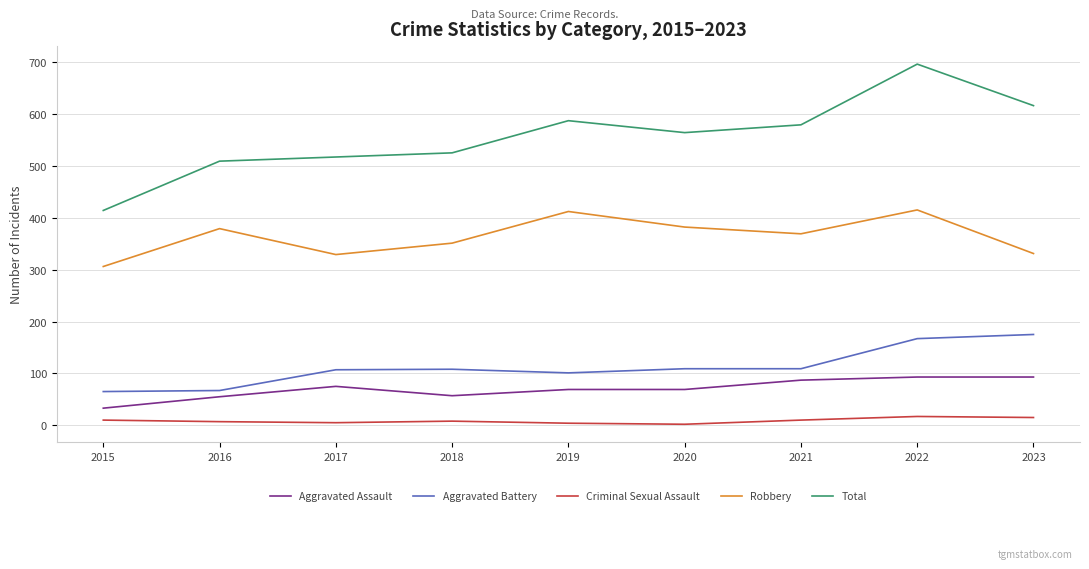

At which label does Total reach its peak?

2022